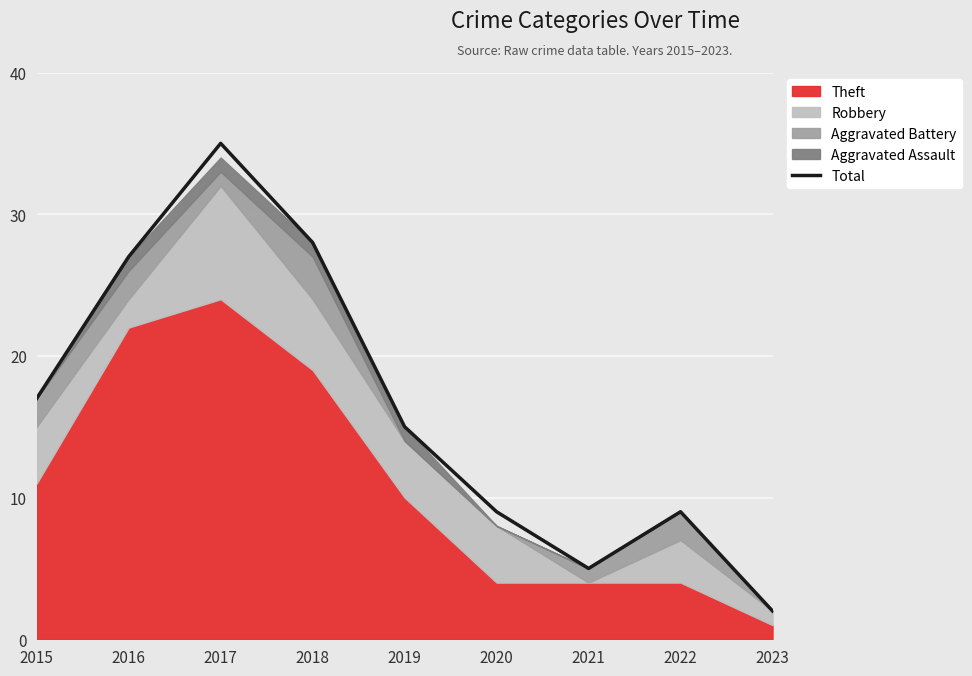

How many values are below 15?

4